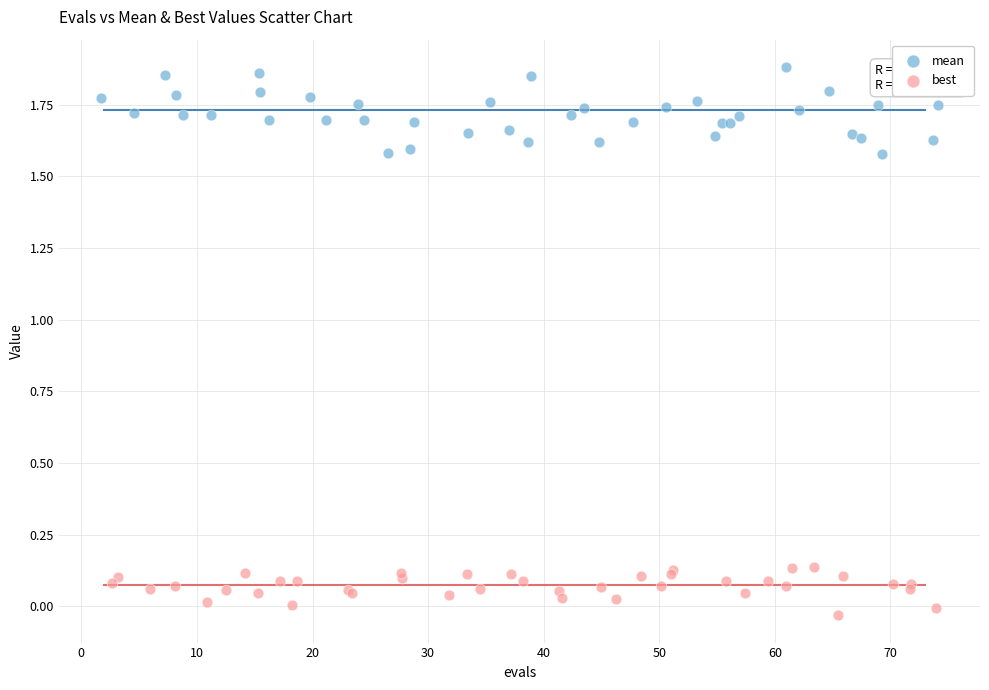

Which series has the largest Y range (max minus min)?

mean